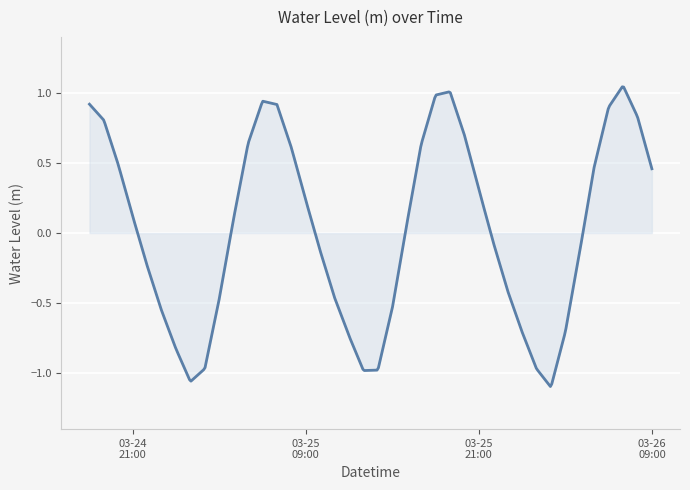

What is the difference between the maximum and minimum values?

2.1